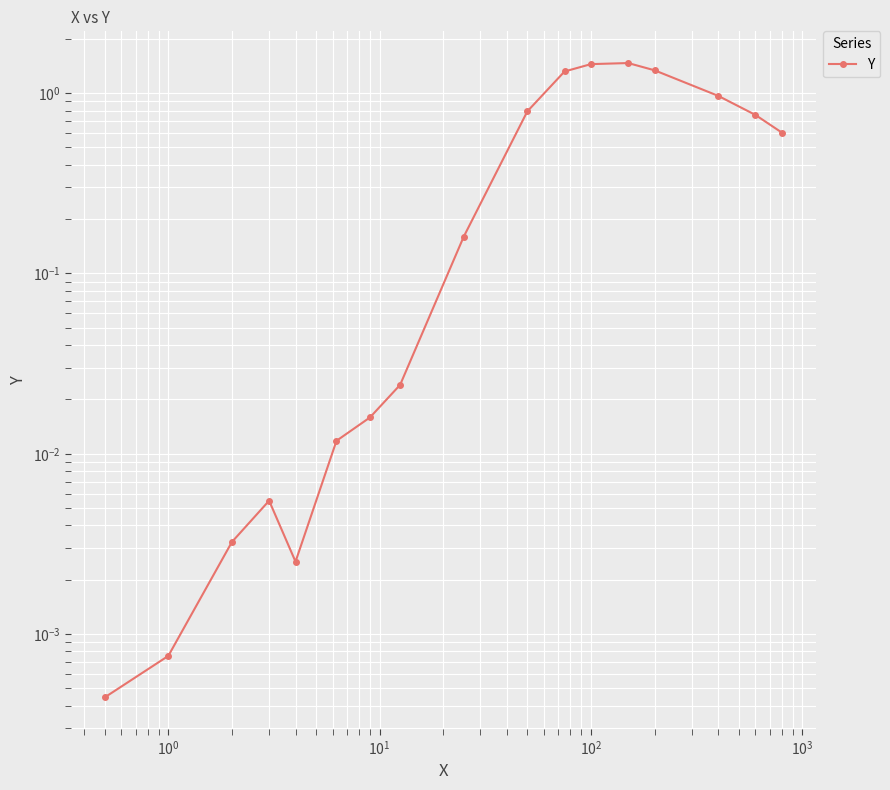

What is the average value?

0.5